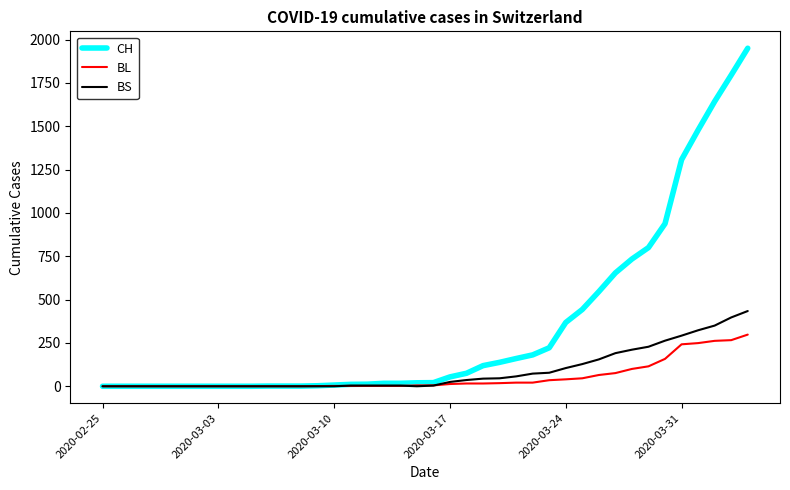

Which series has the widest spread of values?

CH